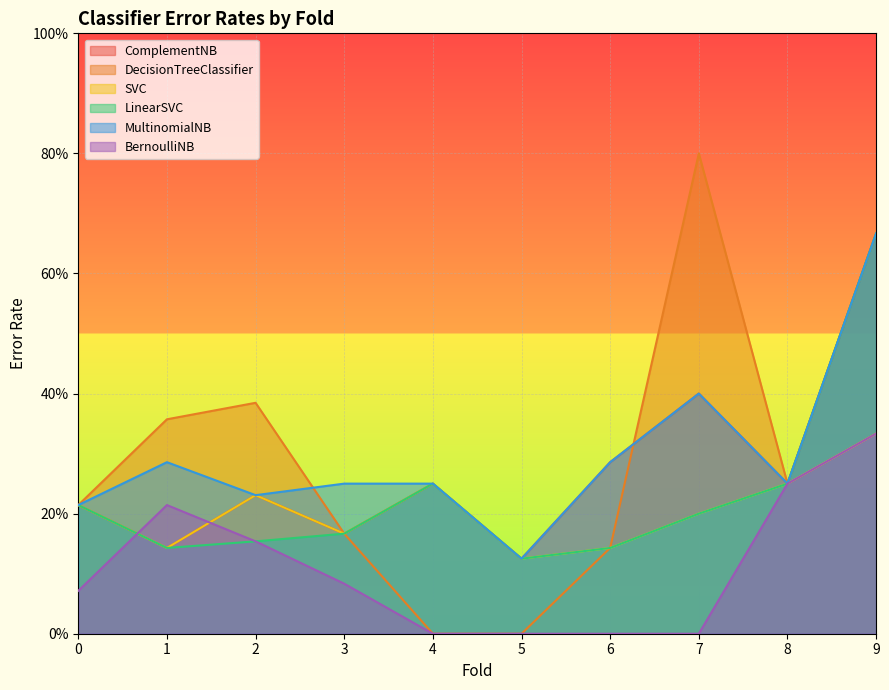

List the series in order of their peak value, lowest first.

SVC, BernoulliNB, ComplementNB, LinearSVC, MultinomialNB, DecisionTreeClassifier